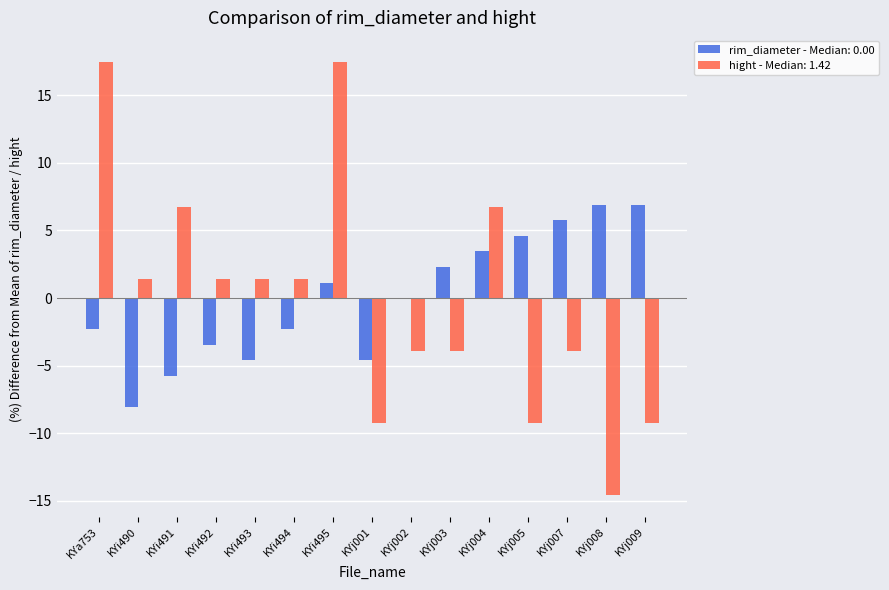

Is the value of hight - Median: 1.42 at KYj004 greater than the value of rim_diameter - Median: 0.00 at KYa753?

Yes